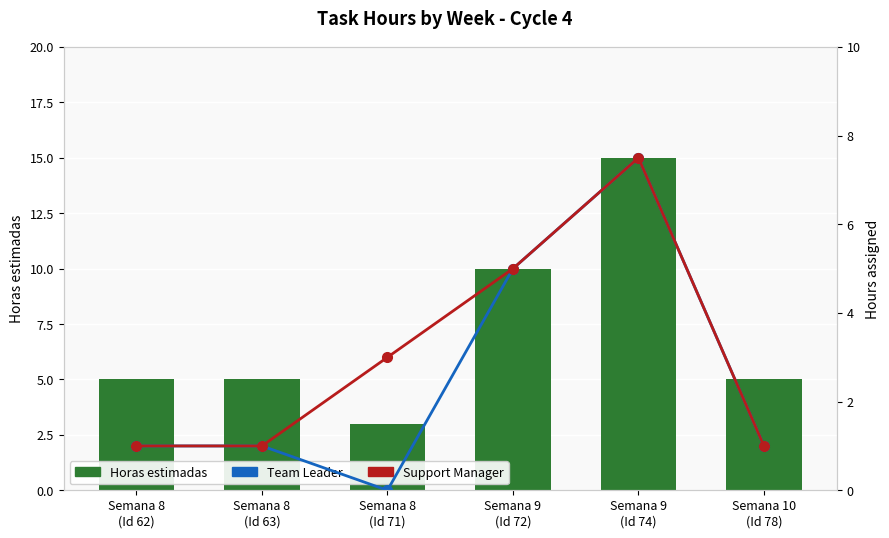

What is the total value across all series at Semana 8
(Id 71)?

6.0